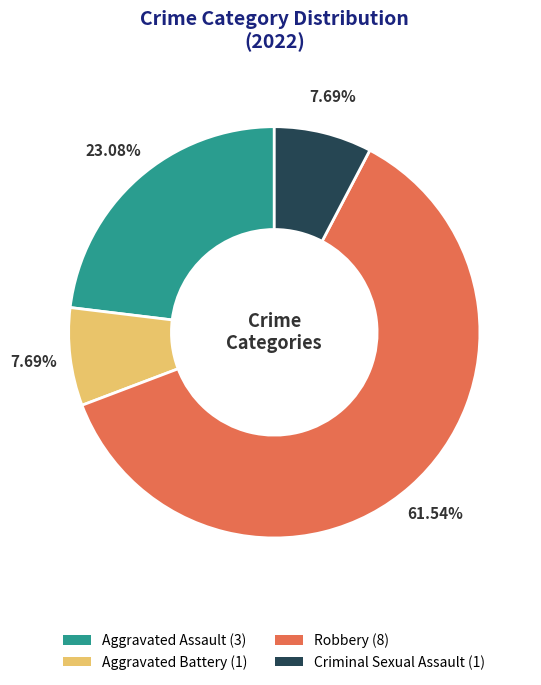

Is Robbery the majority of the pie?

Yes